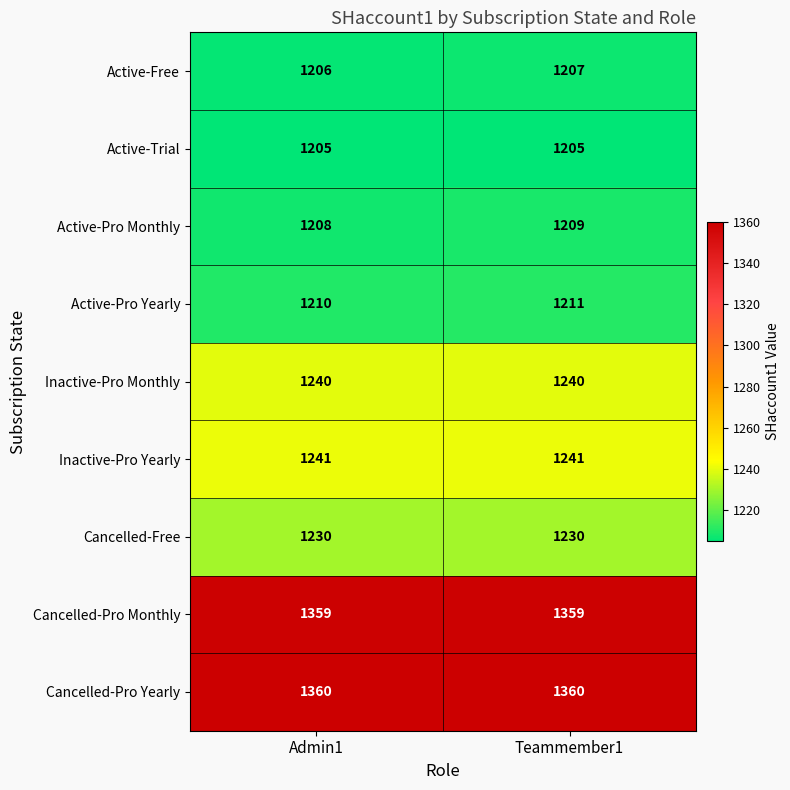

Reading left to right, what are all the values shown in this chart?

Active-Free: Admin1=1206	Teammember1=1207
Active-Trial: Admin1=1205	Teammember1=1205
Active-Pro Monthly: Admin1=1208	Teammember1=1209
Active-Pro Yearly: Admin1=1210	Teammember1=1211
Inactive-Pro Monthly: Admin1=1240	Teammember1=1240
Inactive-Pro Yearly: Admin1=1241	Teammember1=1241
Cancelled-Free: Admin1=1230	Teammember1=1230
Cancelled-Pro Monthly: Admin1=1359	Teammember1=1359
Cancelled-Pro Yearly: Admin1=1360	Teammember1=1360